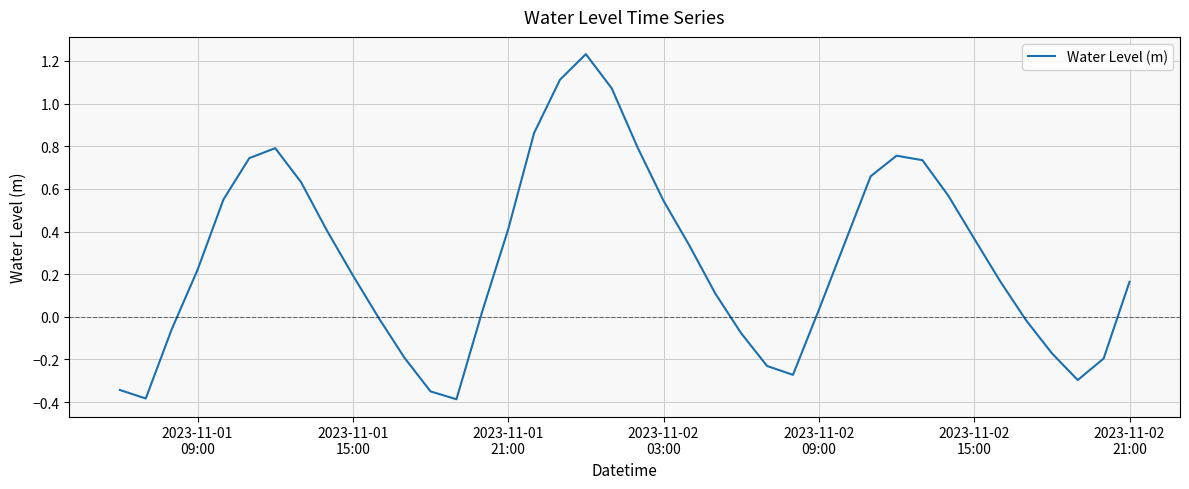

What is the difference between the maximum and minimum values?

1.6